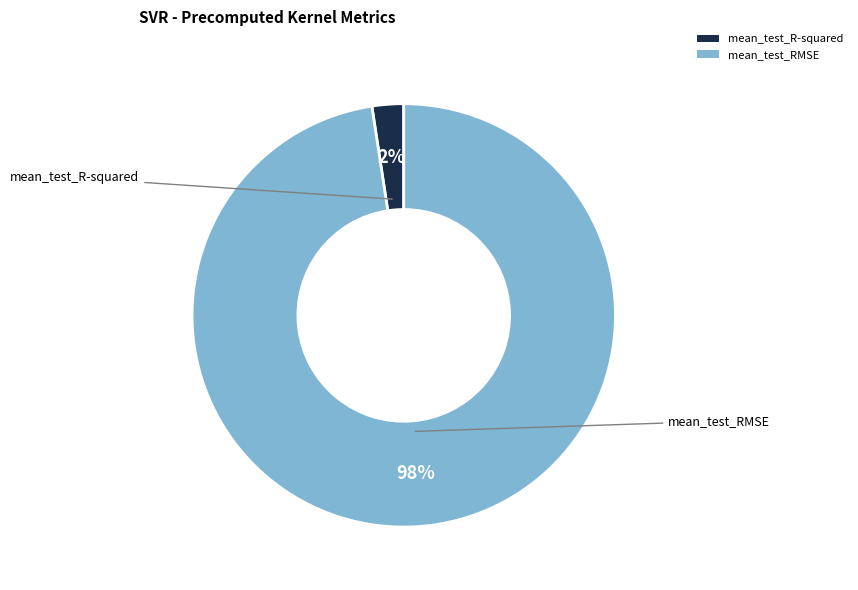

Do mean_test_R-squared and mean_test_RMSE together represent more than half of the pie?

Yes